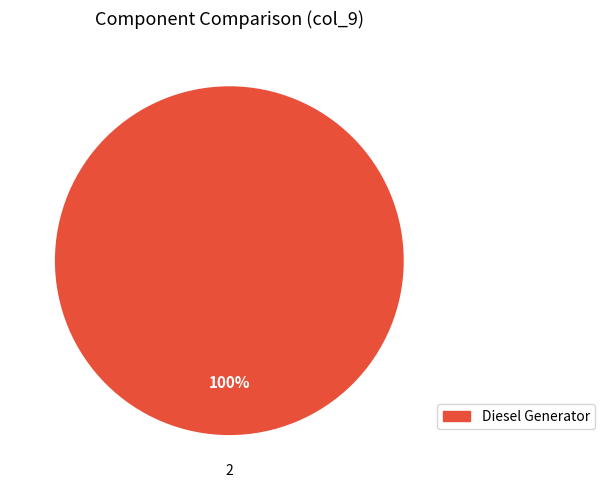

How many segments does this pie chart have?

1